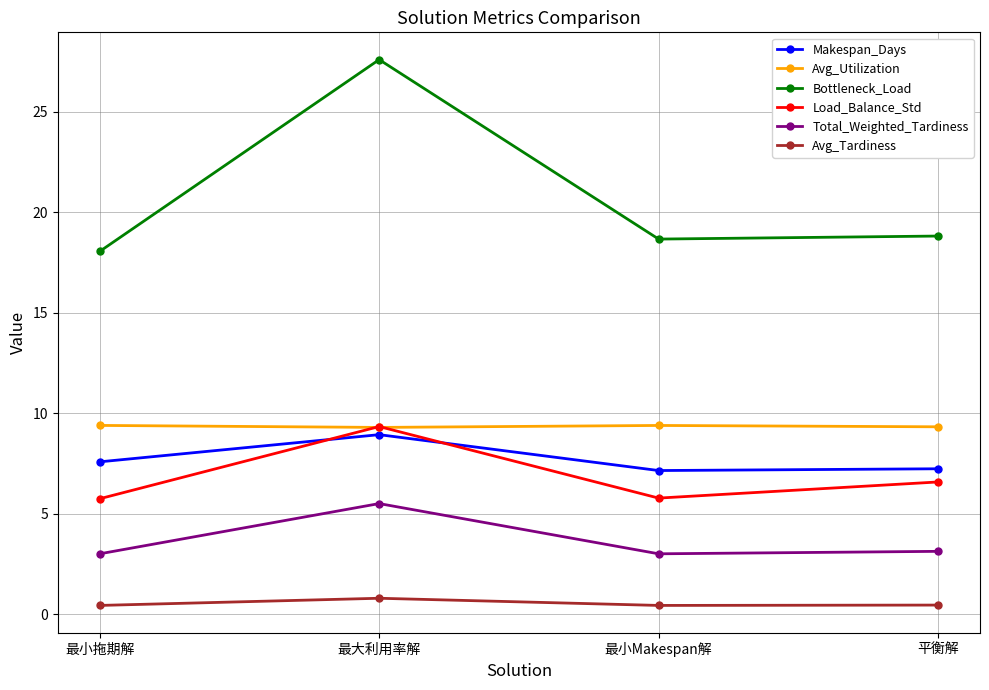

What is the label of the 1st point from the left?

最小拖期解